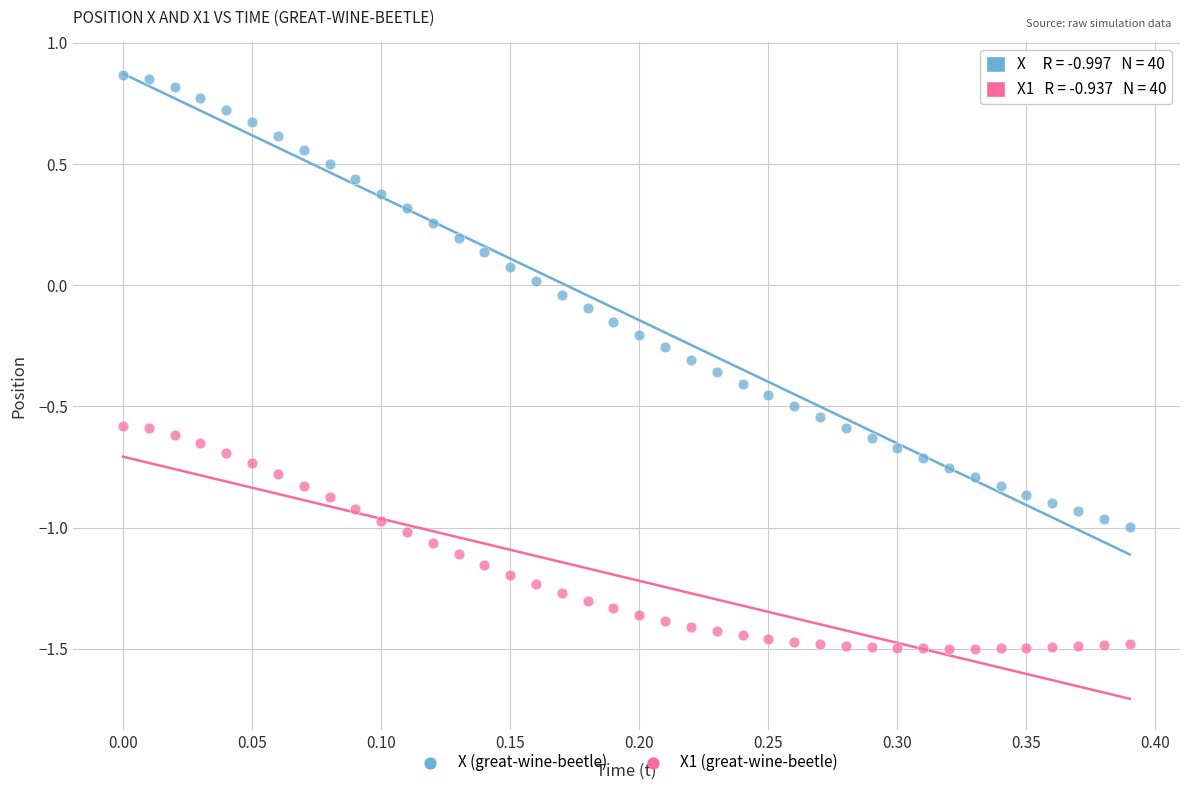

Which series reaches the maximum Y coordinate?

X (great-wine-beetle)